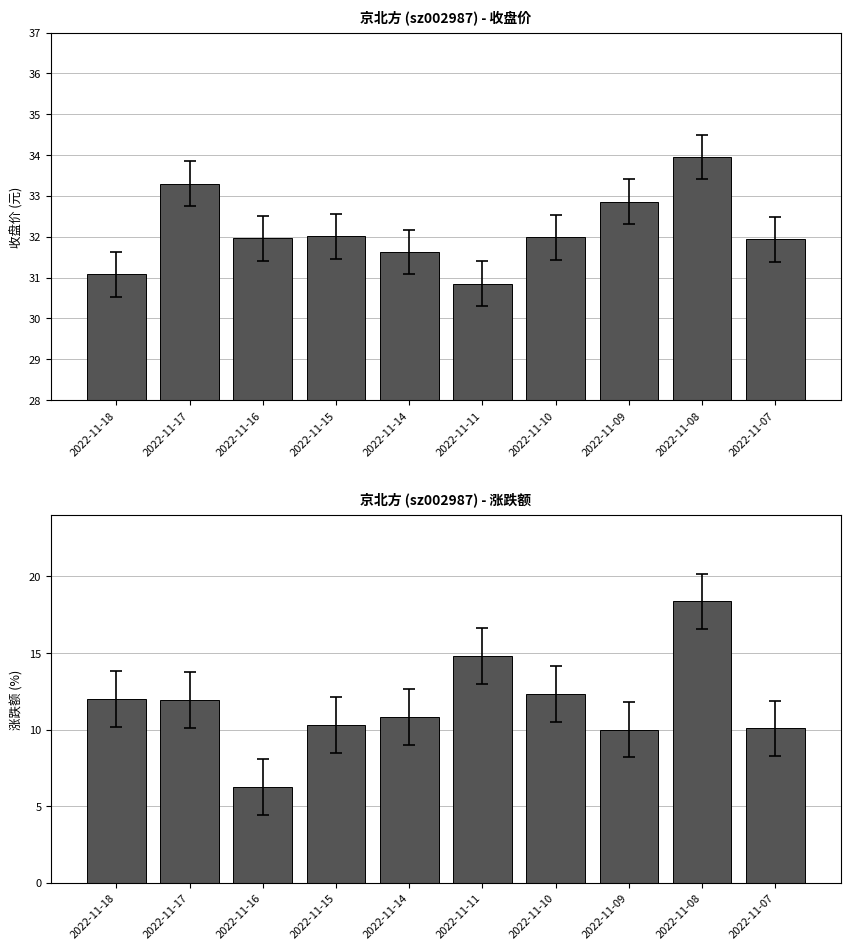

Rank the series at 2022-11-10 from highest to lowest value.

price, t_change